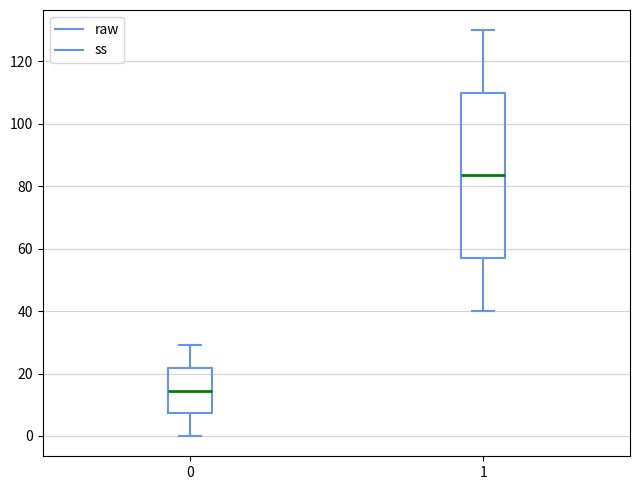

Reading left to right, transcribe this box plot: for each box, give where its median line is, the range the box spans, and where its two whiskers end, as read against the y-axis. The values are not printed on the chart, so give them approximately, as read against the axis.

0: median 14, box 8 to 22, whiskers 0 to 30
1: median 84, box 58 to 110, whiskers 40 to 130